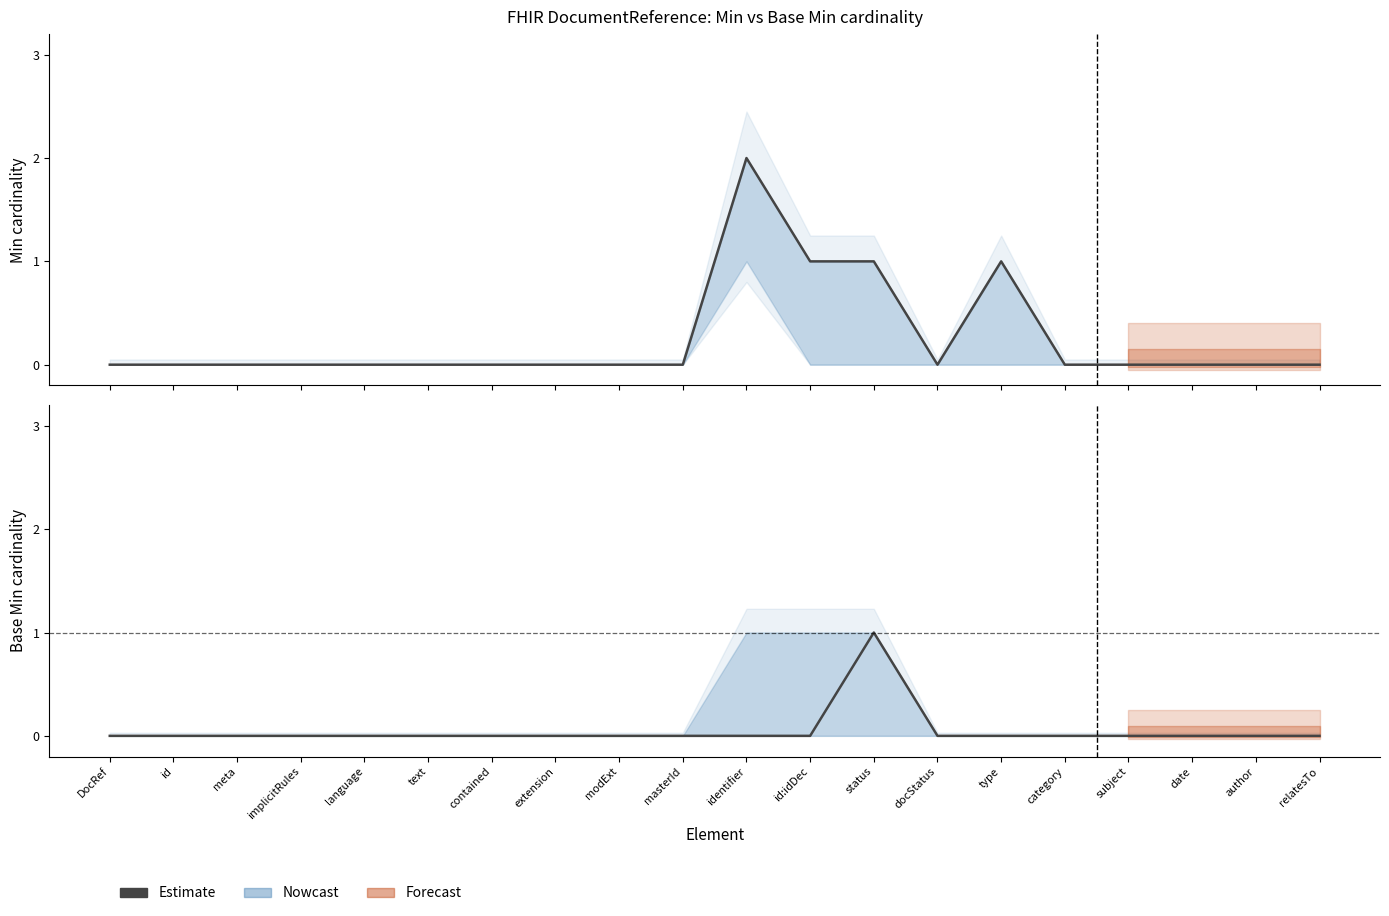

Which series has the widest spread of values?

Min